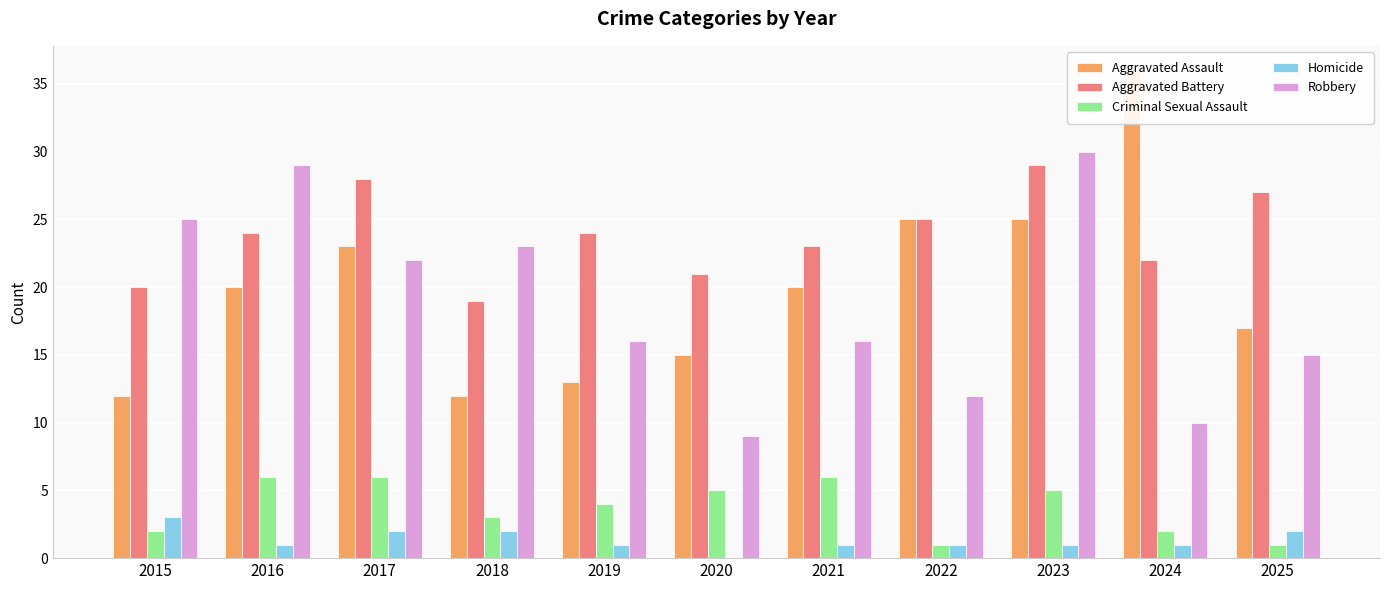

Count the number of data series in this chart.

5